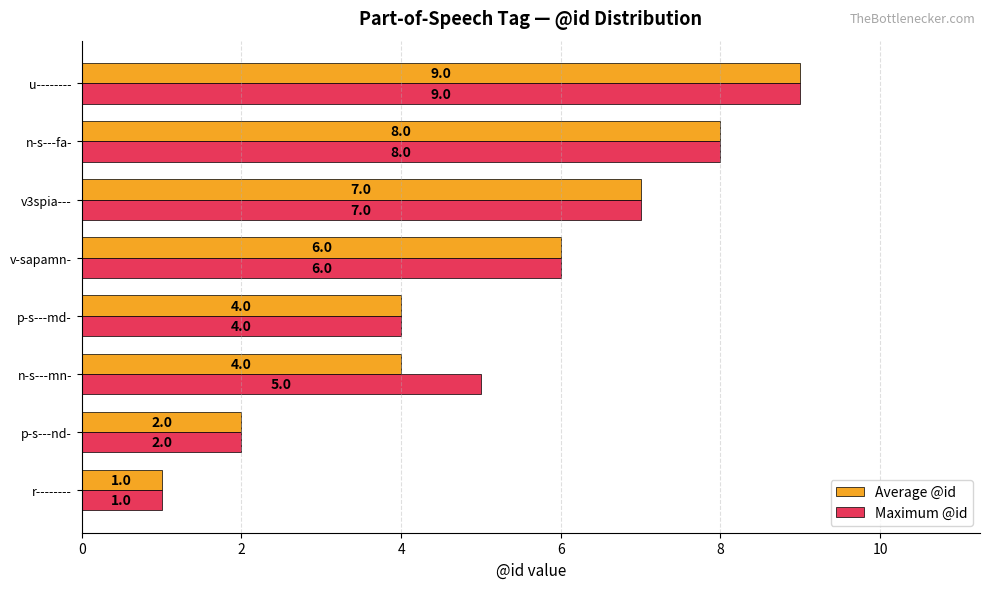

Rank the series by their average value, from lowest to highest.

Average @id, Maximum @id